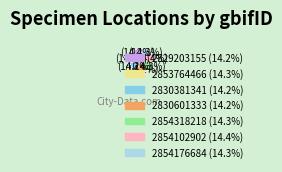

Rank the categories by value from highest to lowest.

2854102902, 2854176684, 2853764466, 2854318218, 2829203155, 2830601333, 2830381341